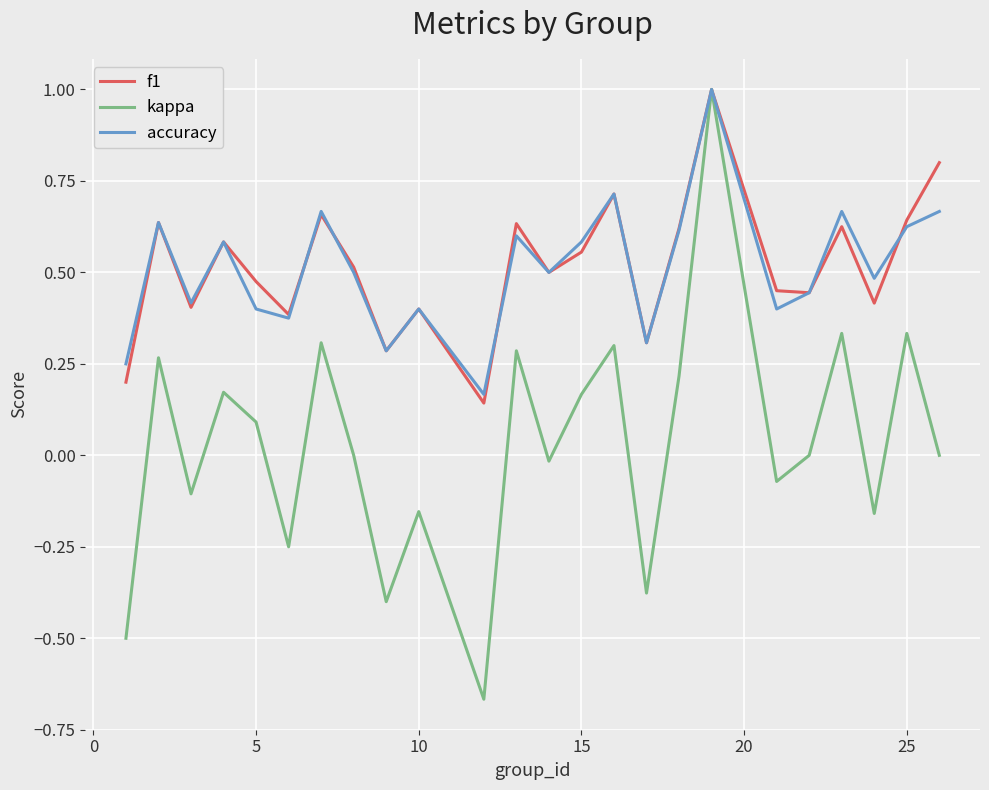

Which series has the widest spread of values?

kappa